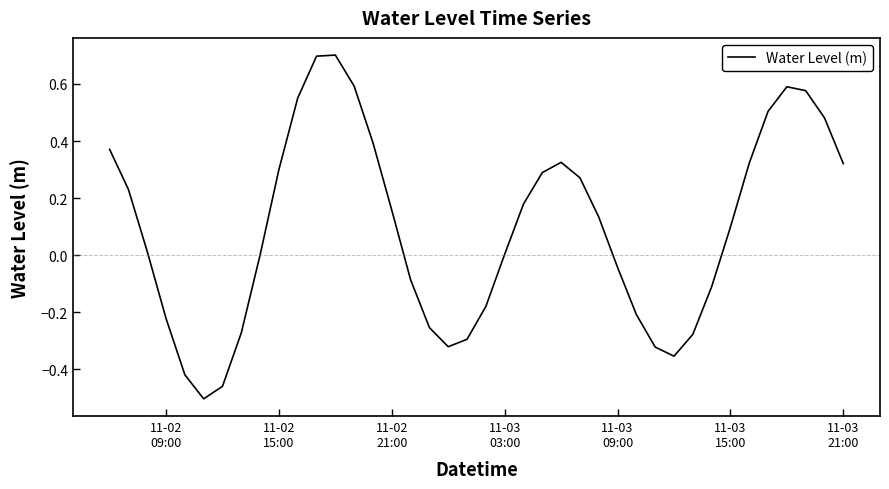

What is the difference between the maximum and minimum values?

1.2